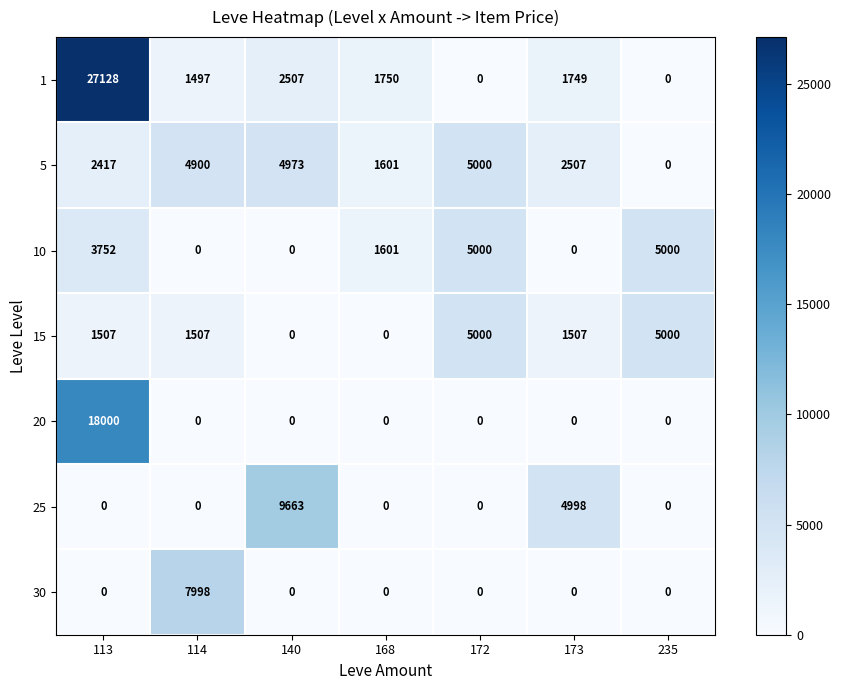

What is the total value across all series at 235?

10000